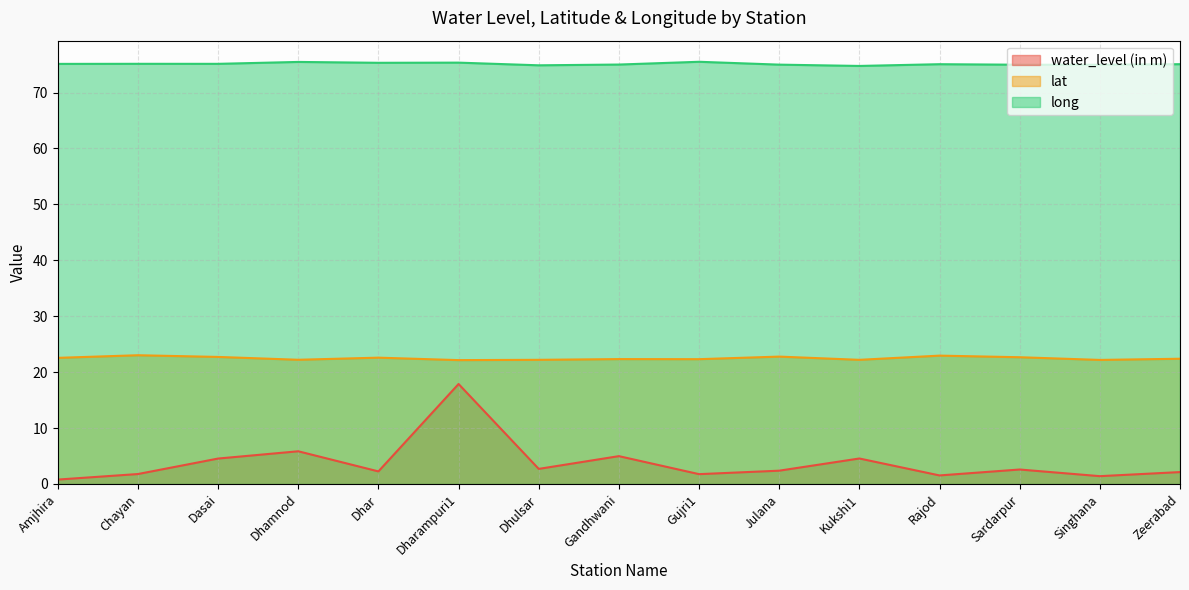

Where is the first local minimum for water_level (in m)?

Dhar